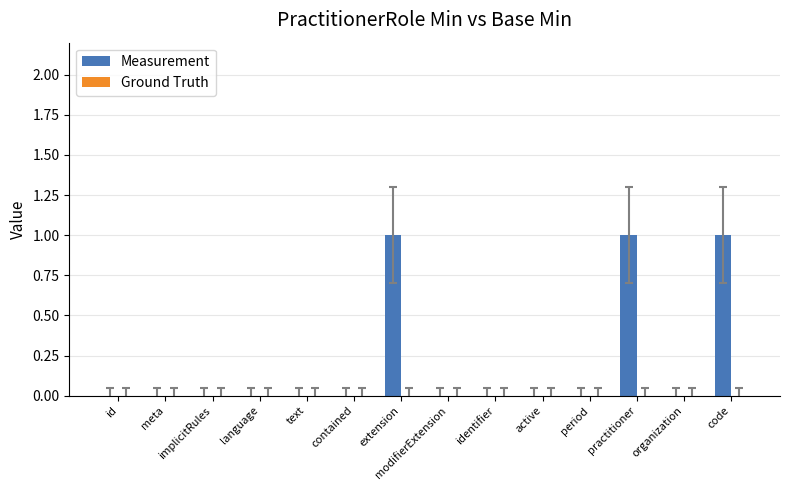

True or false: the data shows 1 at code.

True